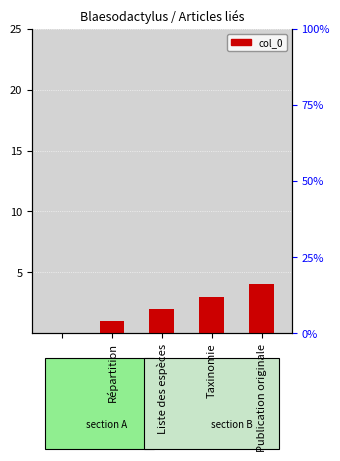

Does the chart contain any negative values?

No